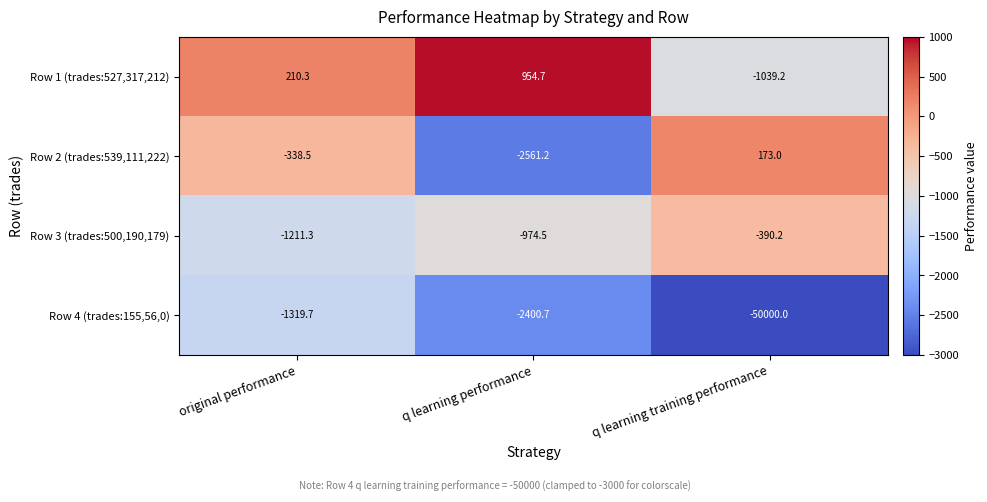

Rank the series by their maximum value, from lowest to highest.

Row 4 (trades:155,56,0), Row 3 (trades:500,190,179), Row 2 (trades:539,111,222), Row 1 (trades:527,317,212)